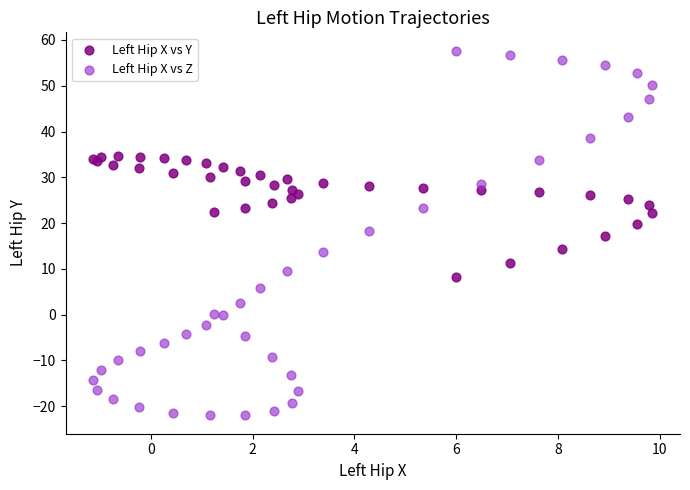

Which series contains the lowest Y value?

Left Hip X vs Z